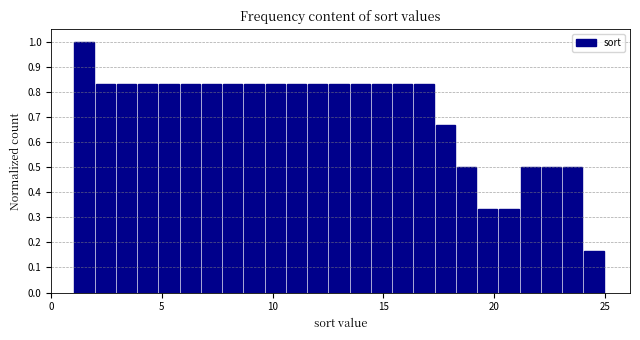

Read against the x-axis, roughly where is the centre of the tallest bar?

1.5